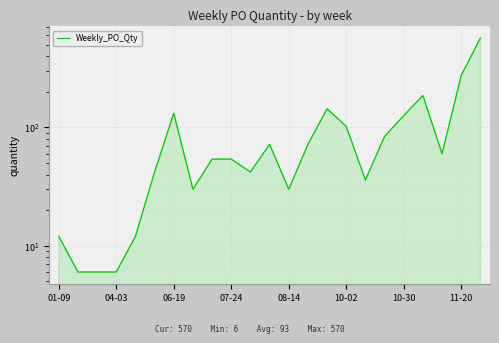

Does the chart display data point markers on the line(s)?

No